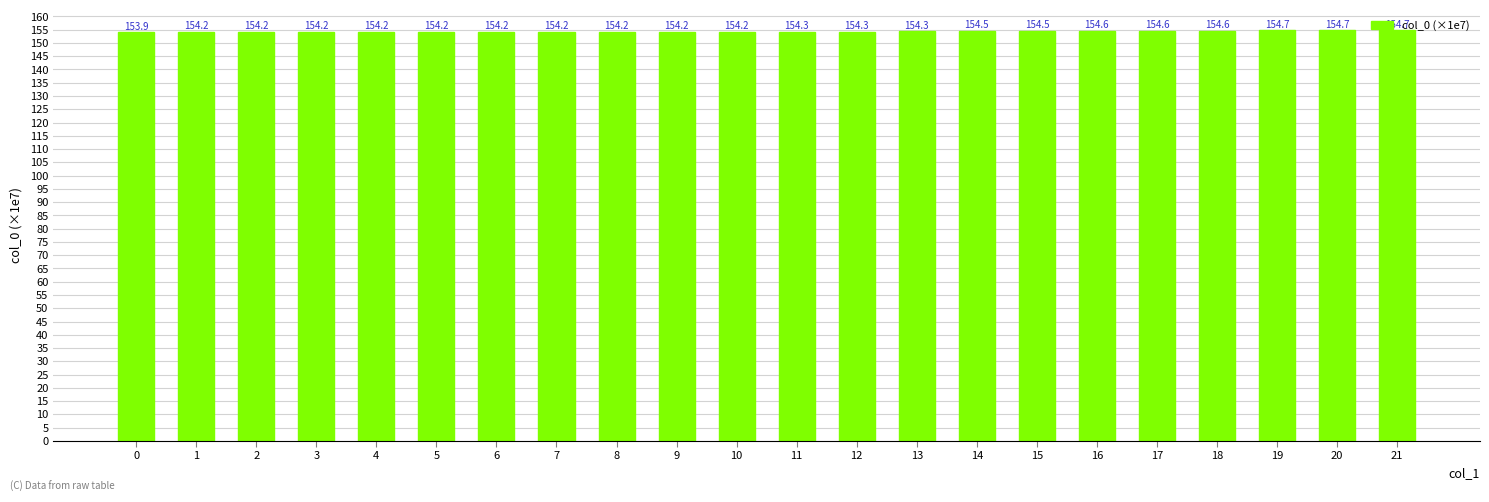

The value at 14 is 67.2. True or false?

False